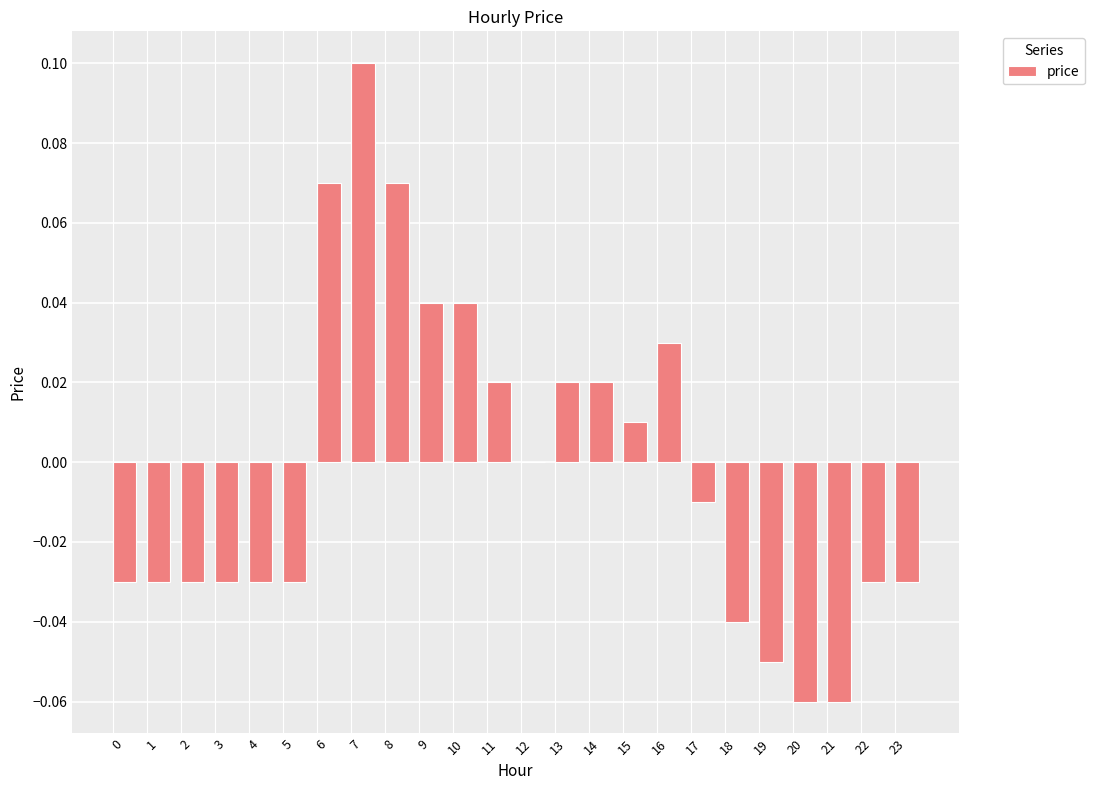

How many categories are shown in the chart?

24